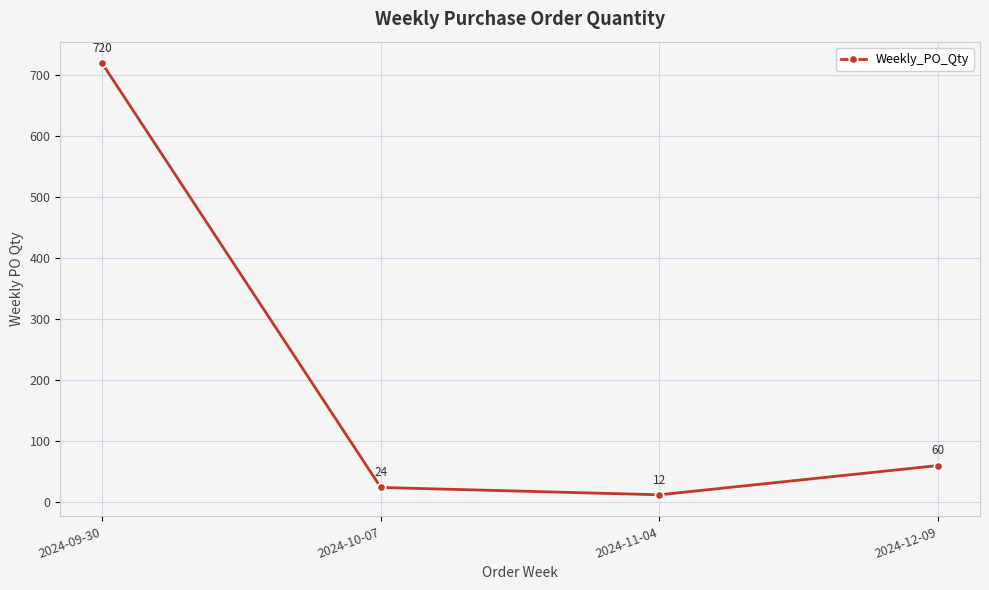

How many lines are shown in the chart?

1